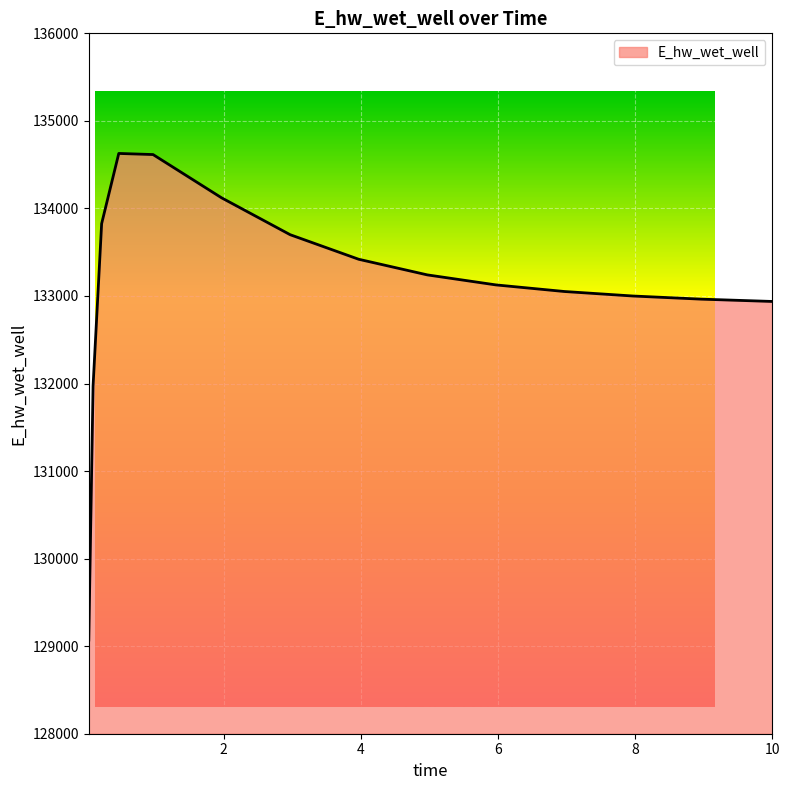

What is the difference between the maximum and minimum values?

5557.7